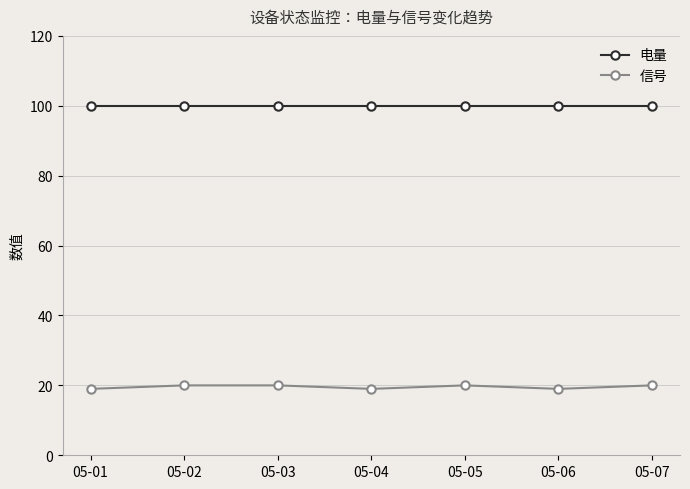

True or false: 信号 has more than 0 points higher than both neighbors.

True